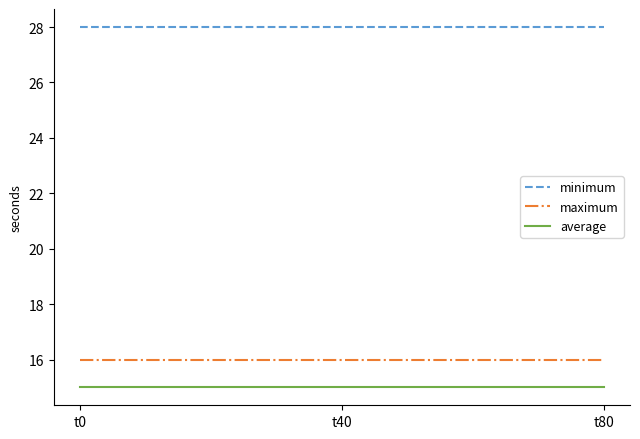

The average series shows 25 at t40. True or false?

False